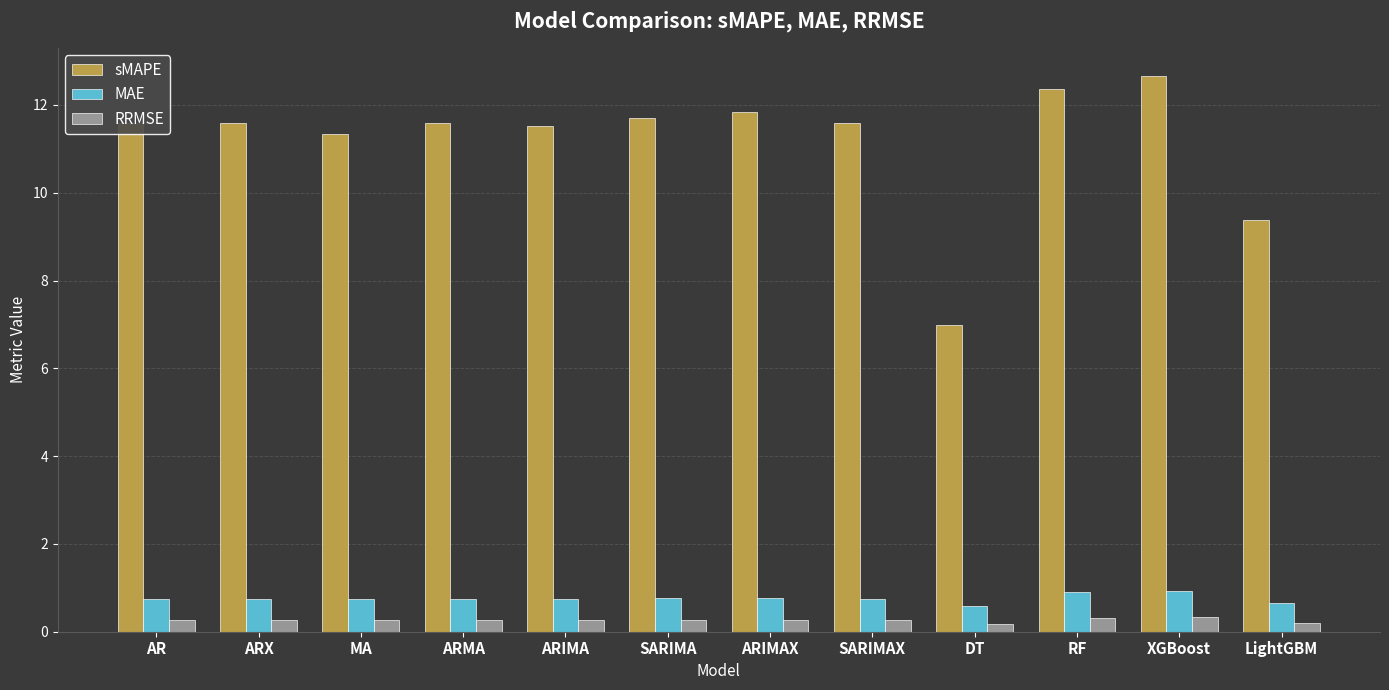

Read the sMAPE value at DT.

7.0